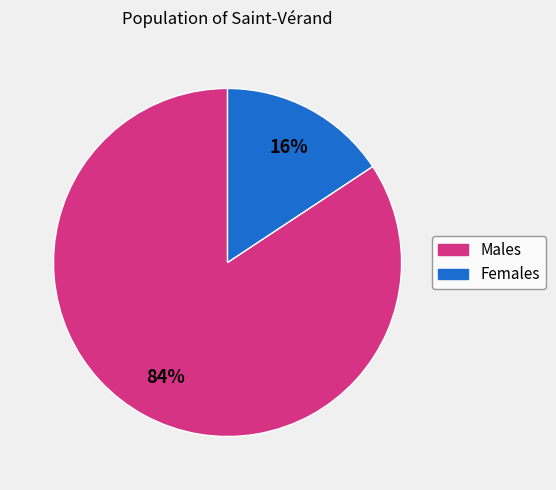

Count the number of slices in the pie.

2